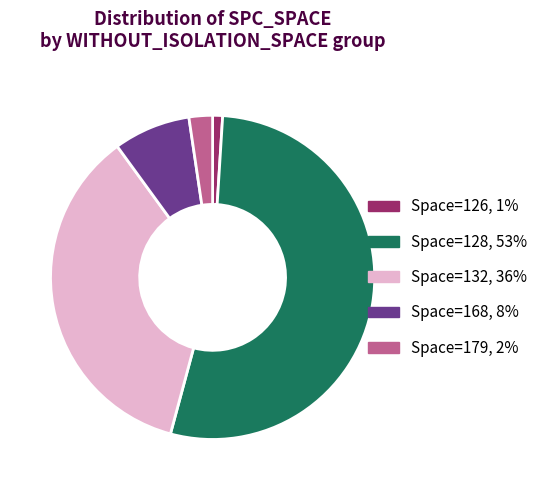

Is there a majority slice in this chart?

Yes